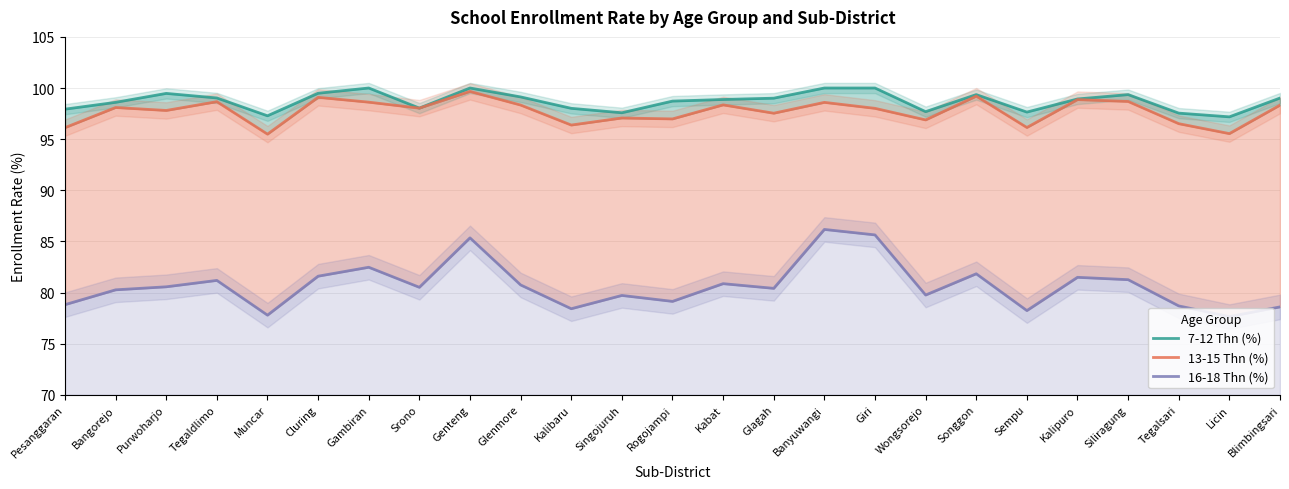

How many categories are shown in the chart?

25